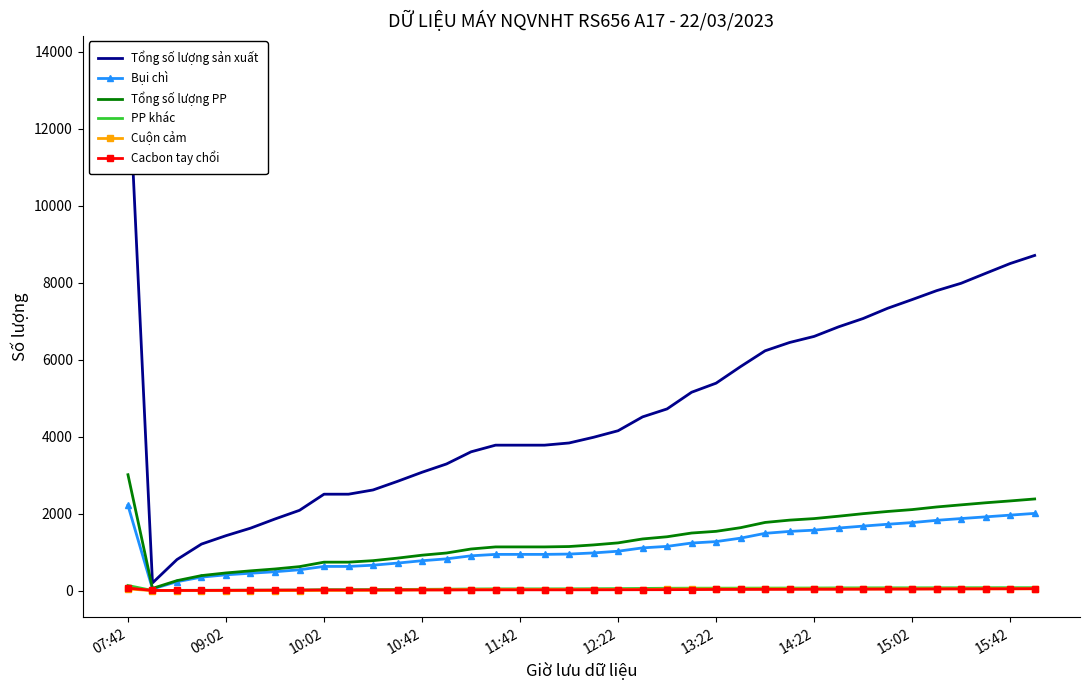

What value does the Tổng số lượng PP series have at 14:22?

1872